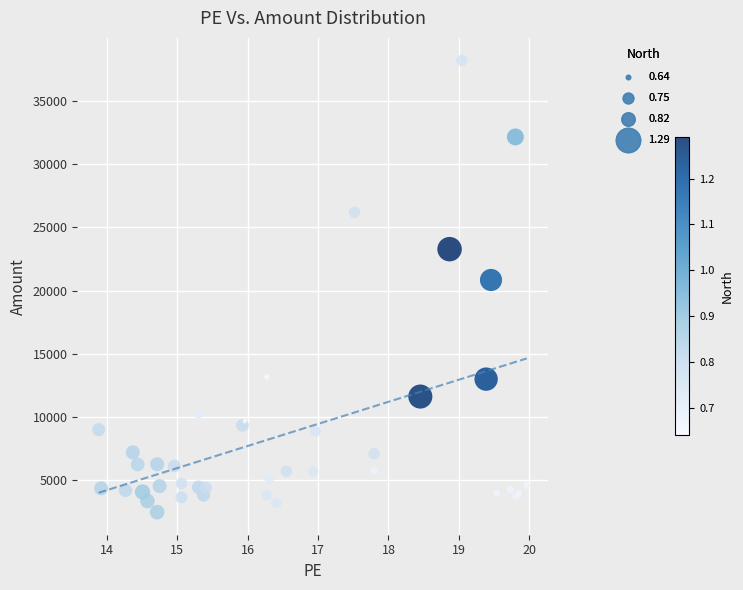

What Y value in the scatter plot is closest to 20345?

20845.6